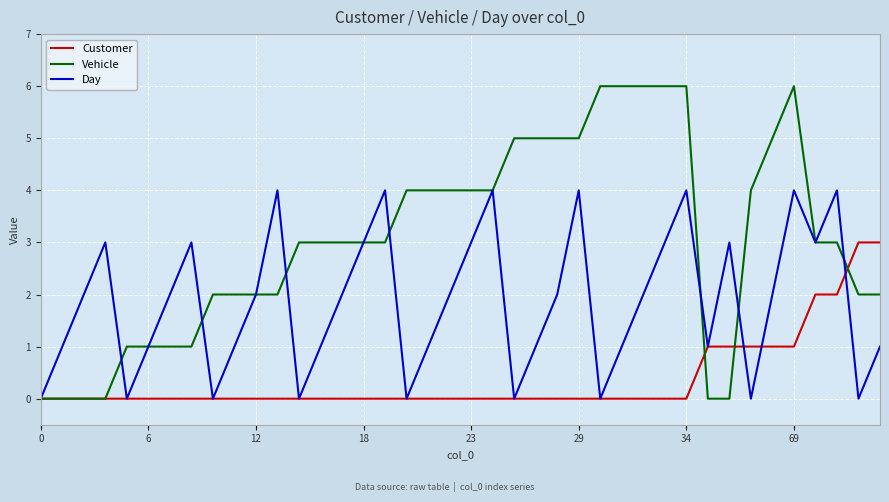

Rank the series by their maximum value, from lowest to highest.

Customer, Day, Vehicle